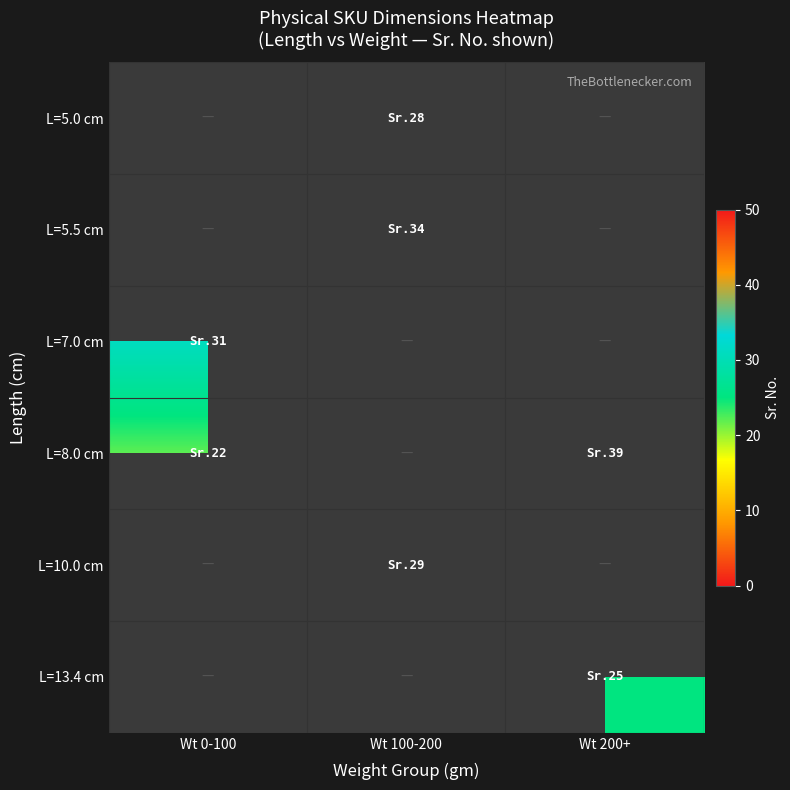

At which category does the chart reach its peak across all series?

Wt 200+